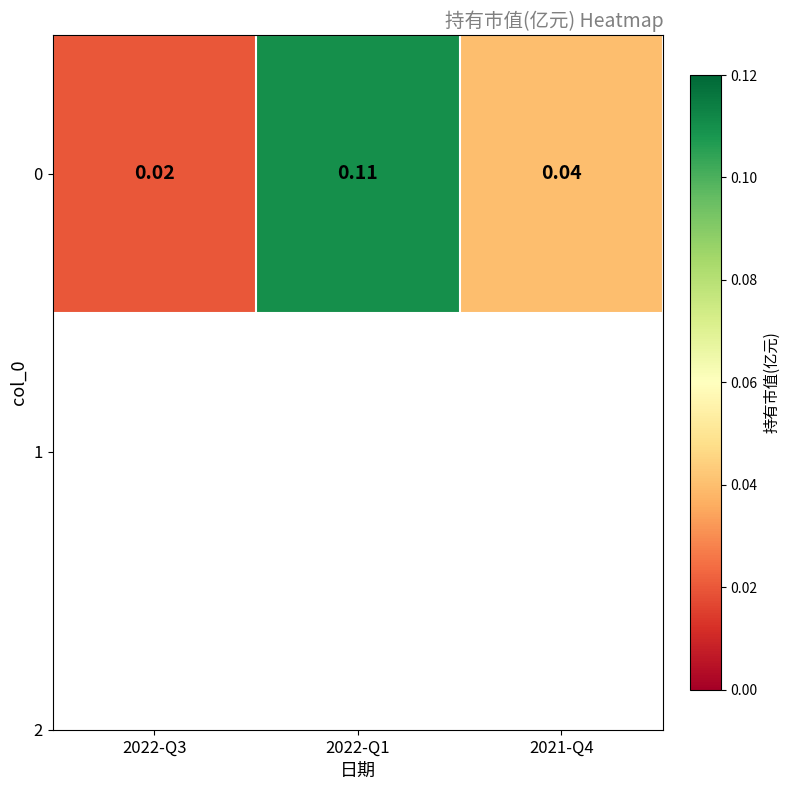

Rank the categories by value from highest to lowest.

2022-Q1, 2021-Q4, 2022-Q3